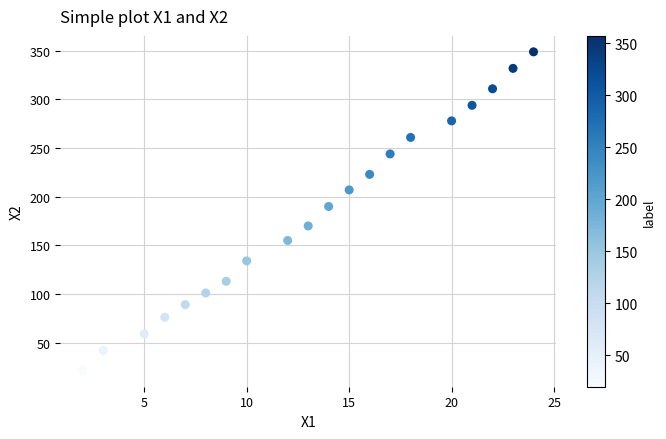

What Y value in the scatter plot is closest to 185?

190